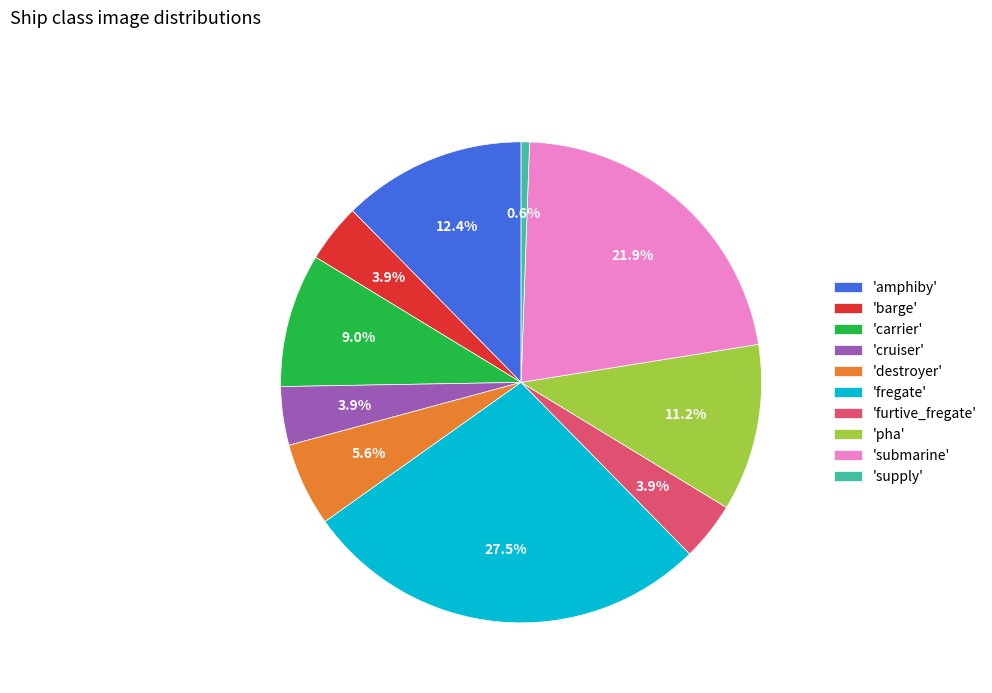

What percentage is NOT represented by 'supply'?

99.4%